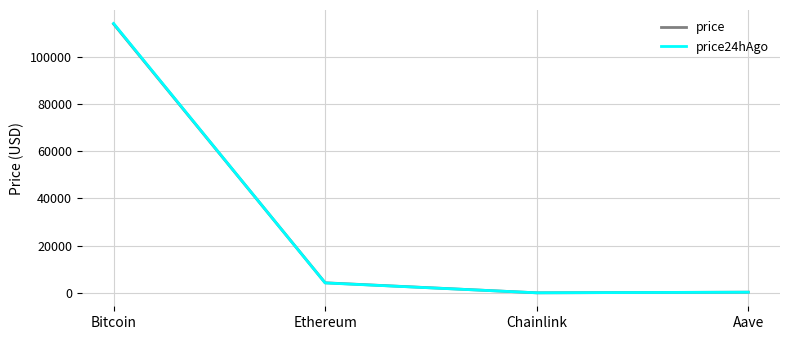

Does the chart have visible grid lines?

Yes